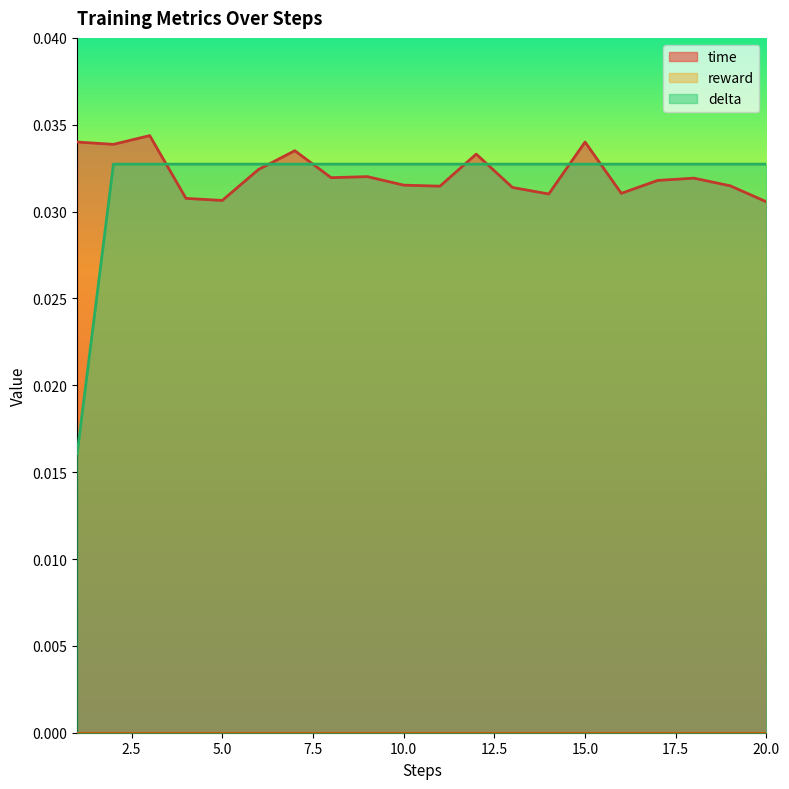

Is it true that time equals 0.0 at 14?

True